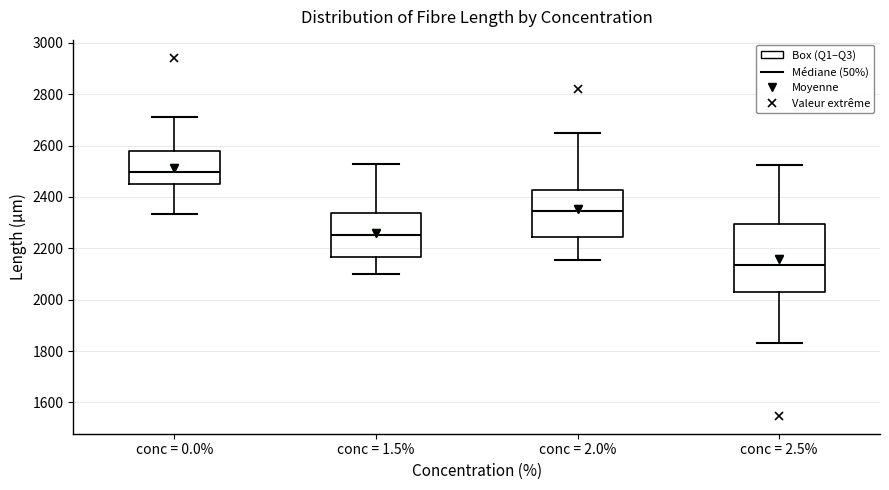

Which box has the highest median line?

conc = 0.0%